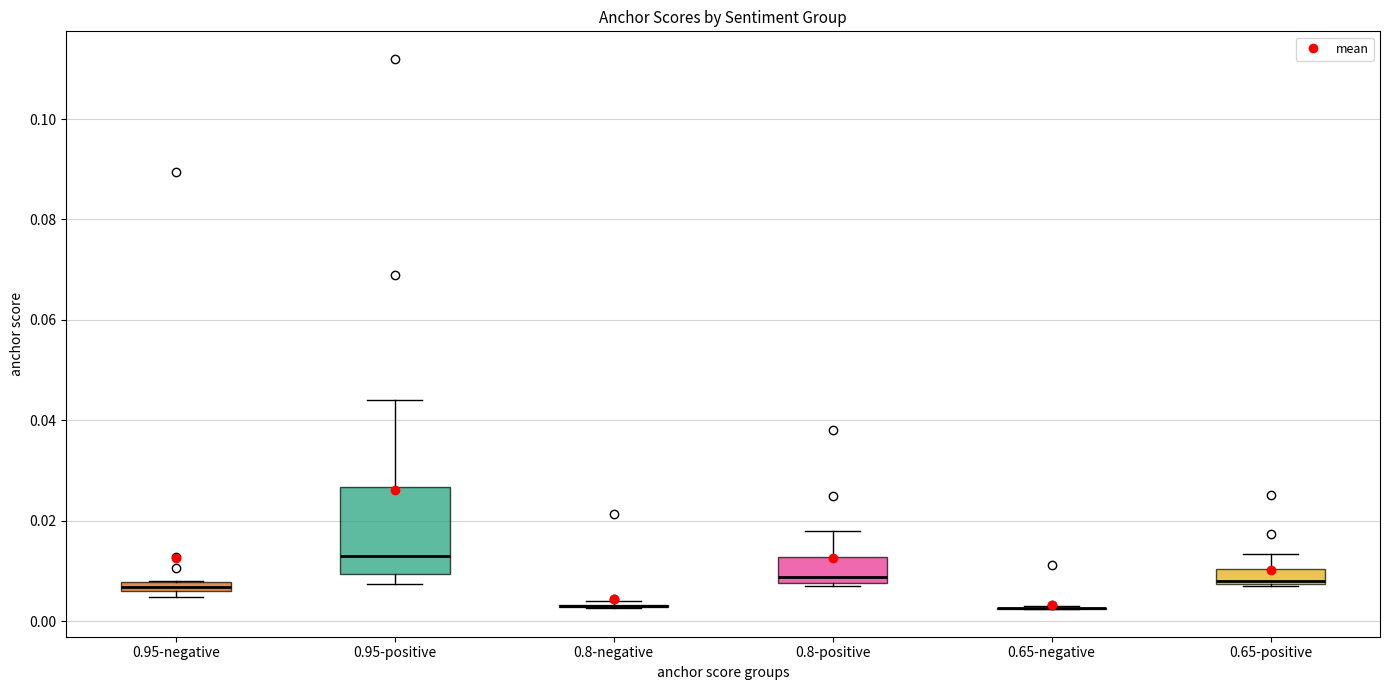

Which box is the tallest, from its lower edge to its upper edge?

0.95-positive